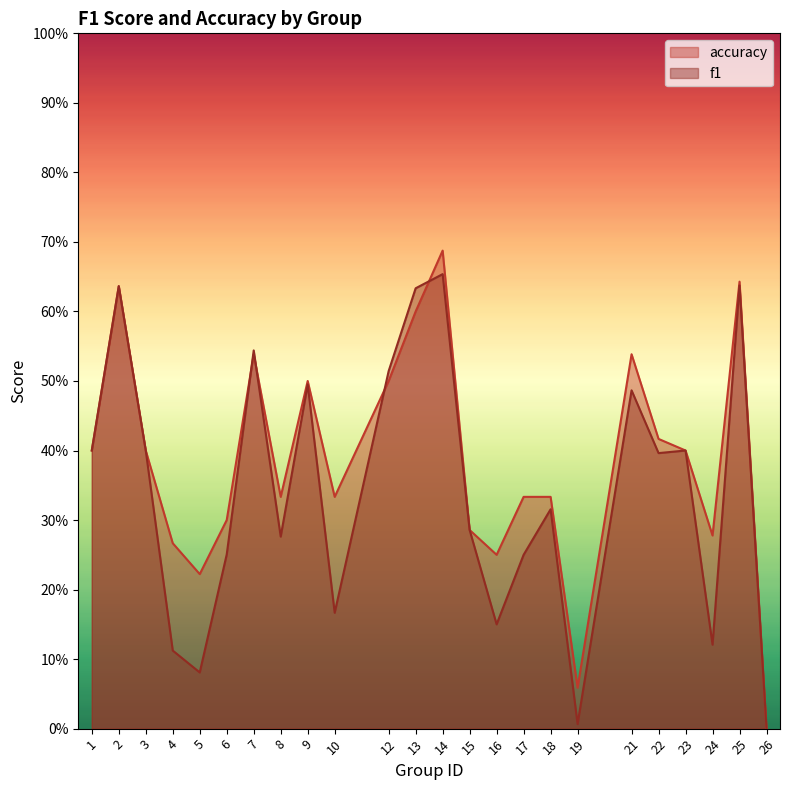

How many interior local valleys does the f1 series have?

7